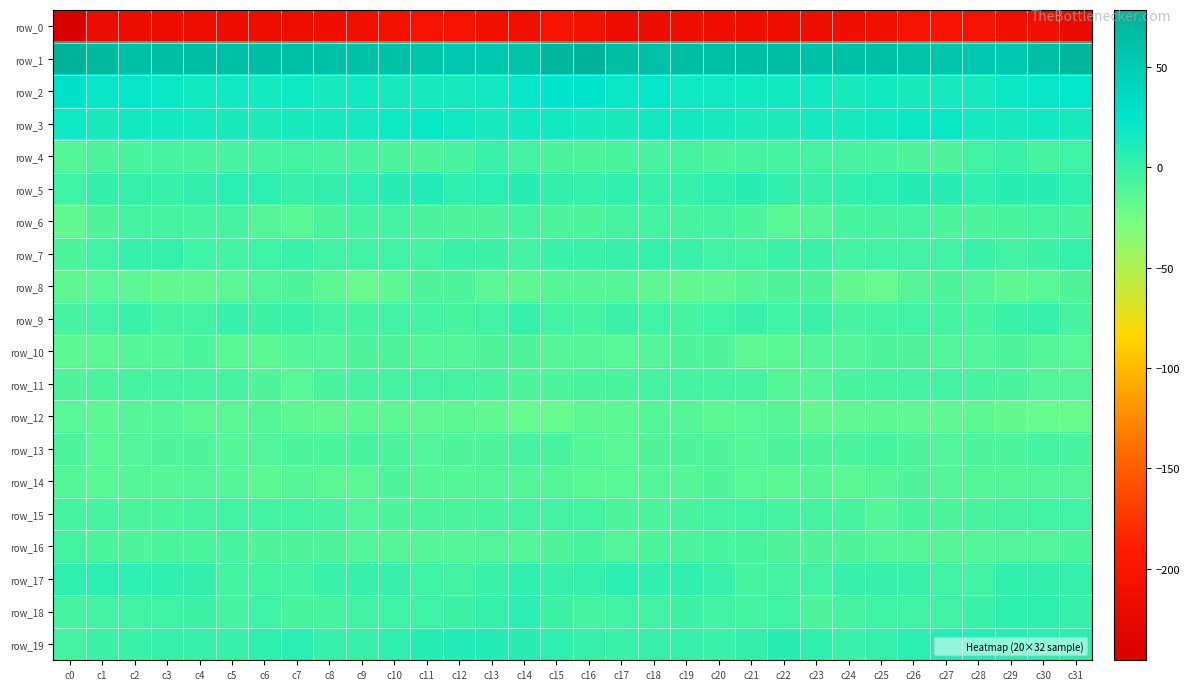

What is the difference between the maximum and second lowest values in the row_1 series?

23.2